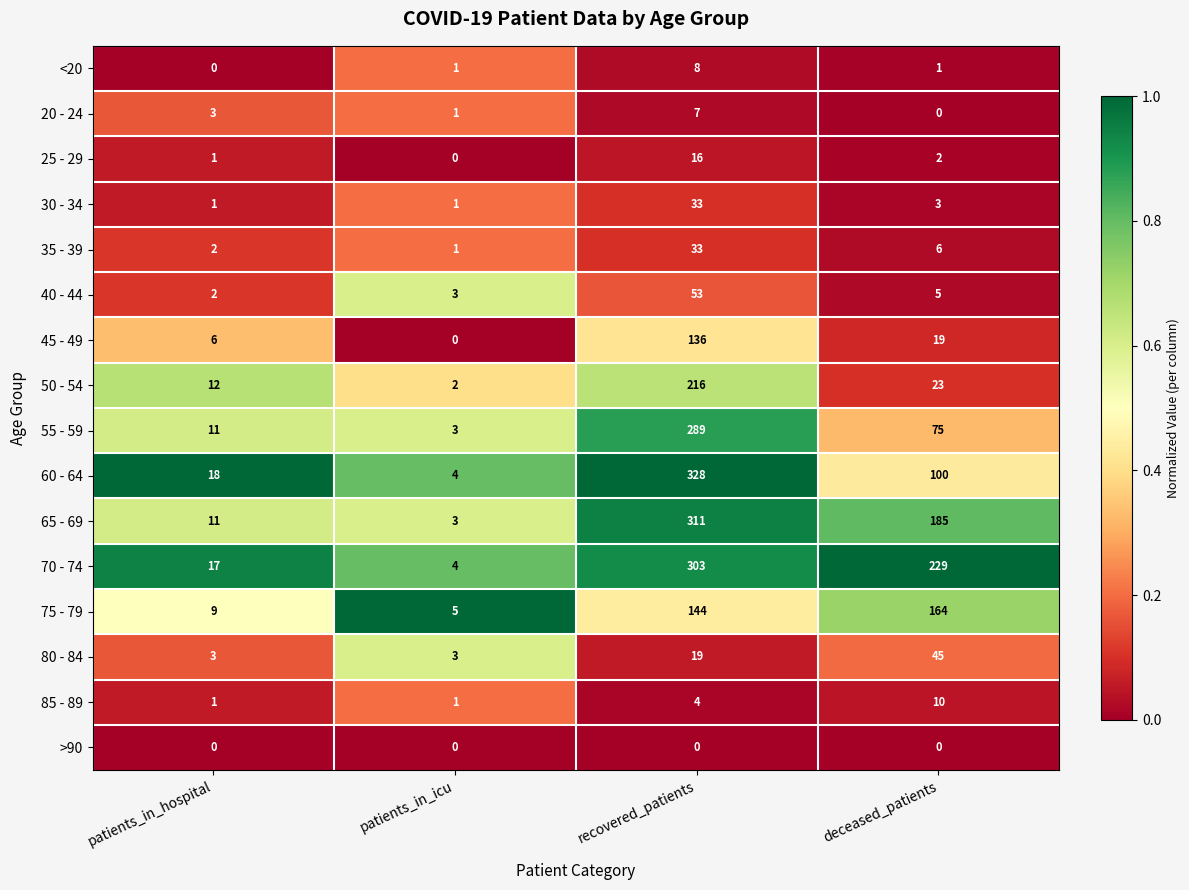

What is the highest value of the 55 - 59 series?

289